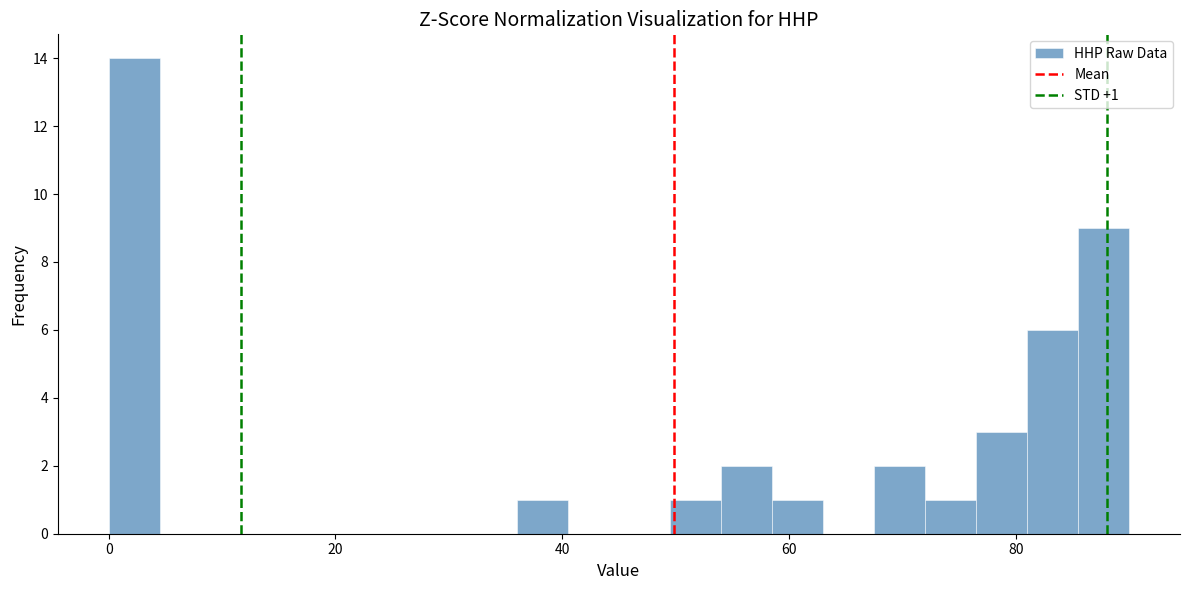

Read against the x-axis, roughly where is the centre of the tallest bar?

2